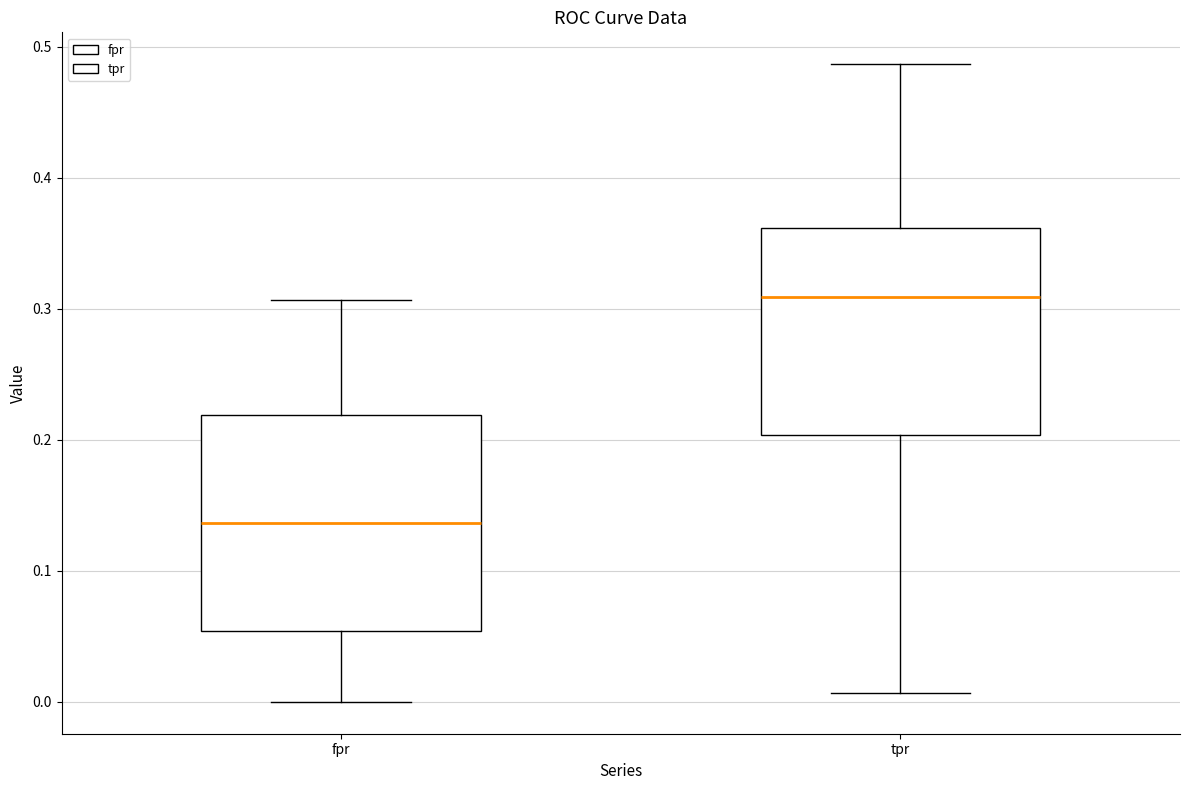

Reading left to right, read every box against the y-axis: the position of its median line, the range the box covers, and the ends of its whiskers. The values are not printed on the chart, so give them approximately, as read against the axis.

fpr: median 0.14, box 0.05 to 0.22, whiskers 0.00 to 0.31
tpr: median 0.31, box 0.20 to 0.36, whiskers 0.01 to 0.49